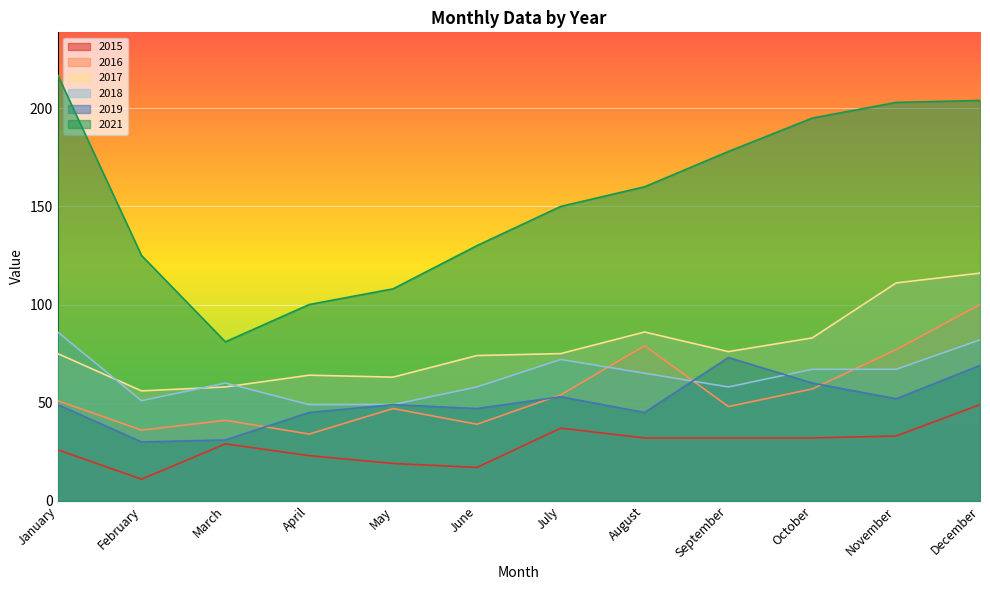

Rank the categories by 2019 value from highest to lowest.

September, December, October, July, November, January, May, June, April, August, March, February